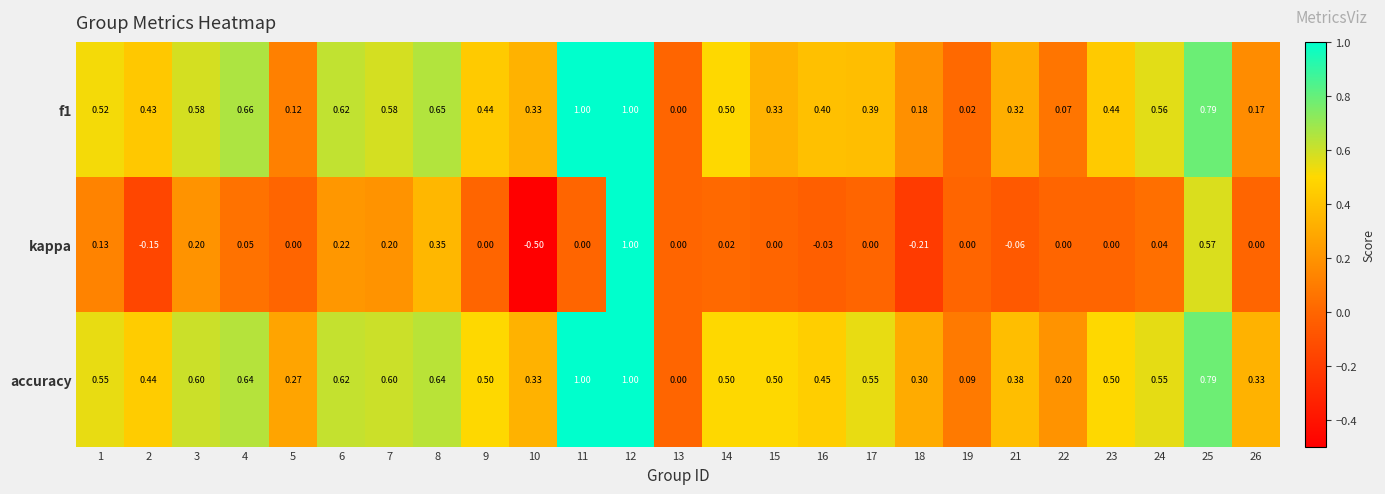

Which series has the largest total across all categories?

accuracy